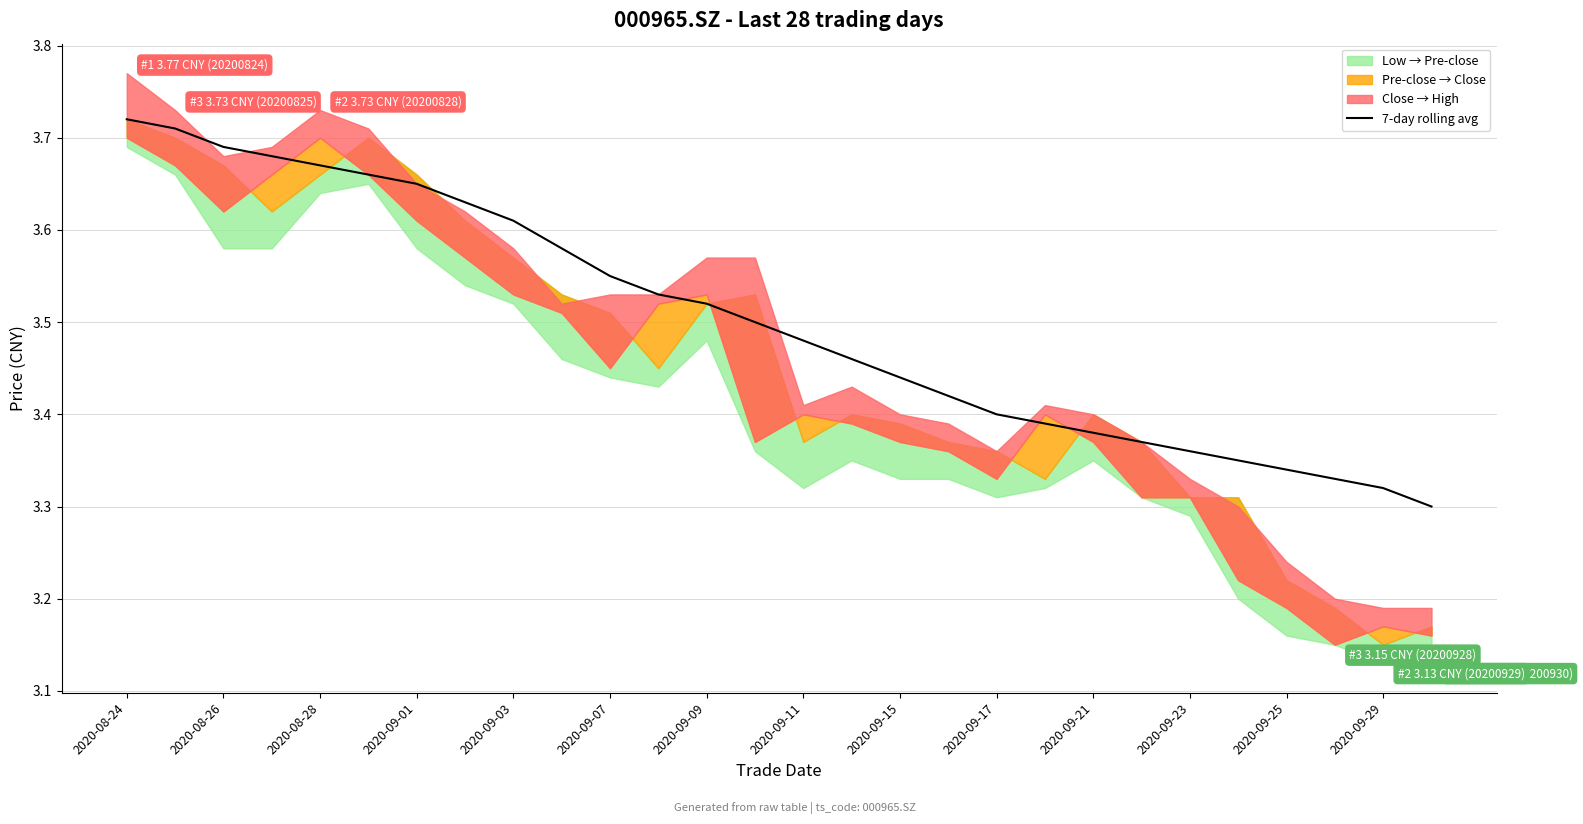

True or false: the data has more than 0 interior local peaks.

False